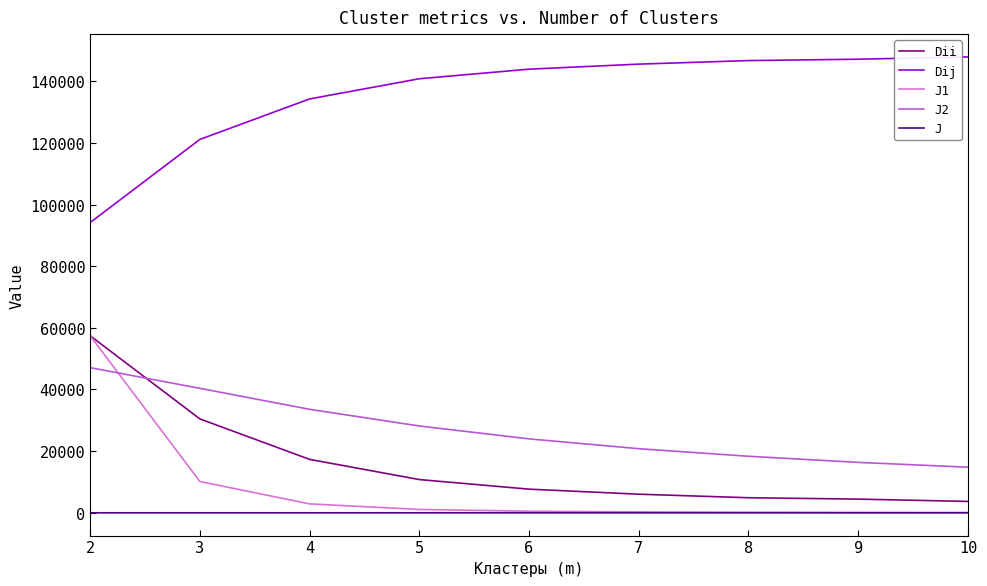

Is the value of Dij at 7 greater than the value of J1 at 3?

Yes